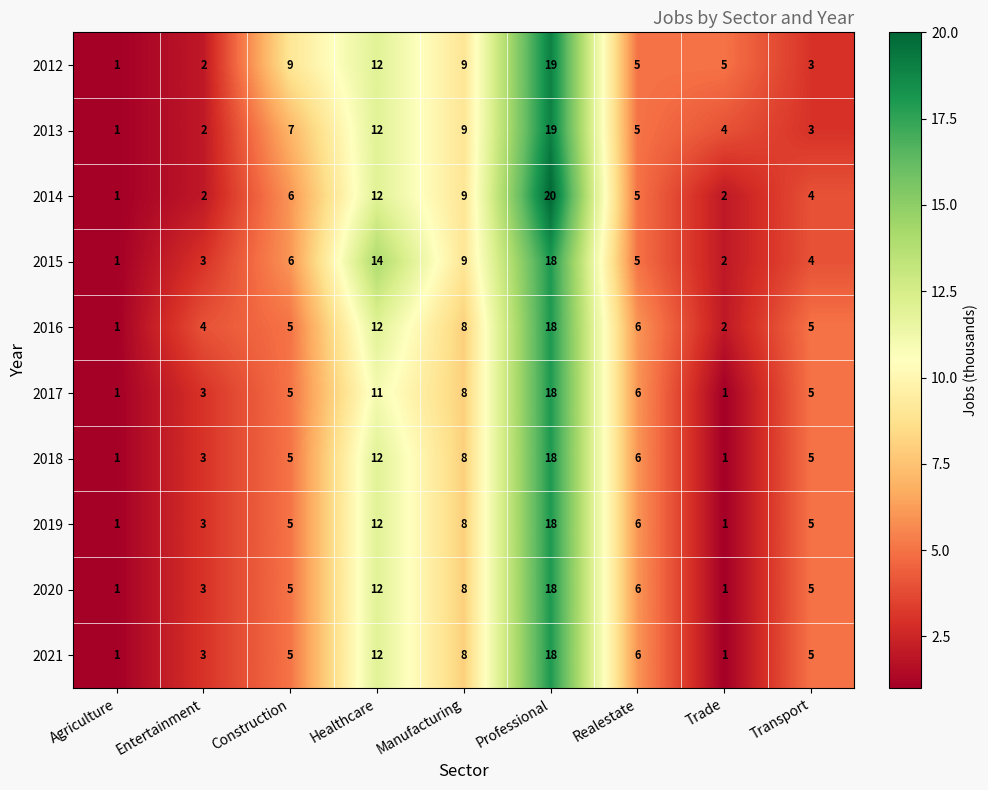

What is the maximum value shown in the chart?

20